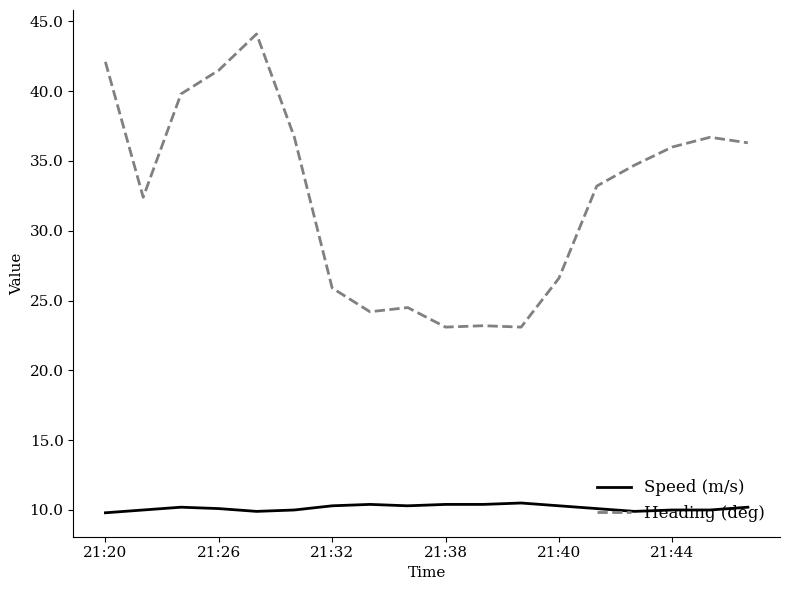

What is the difference between the maximum and minimum values in the Heading (deg) series?

21.0